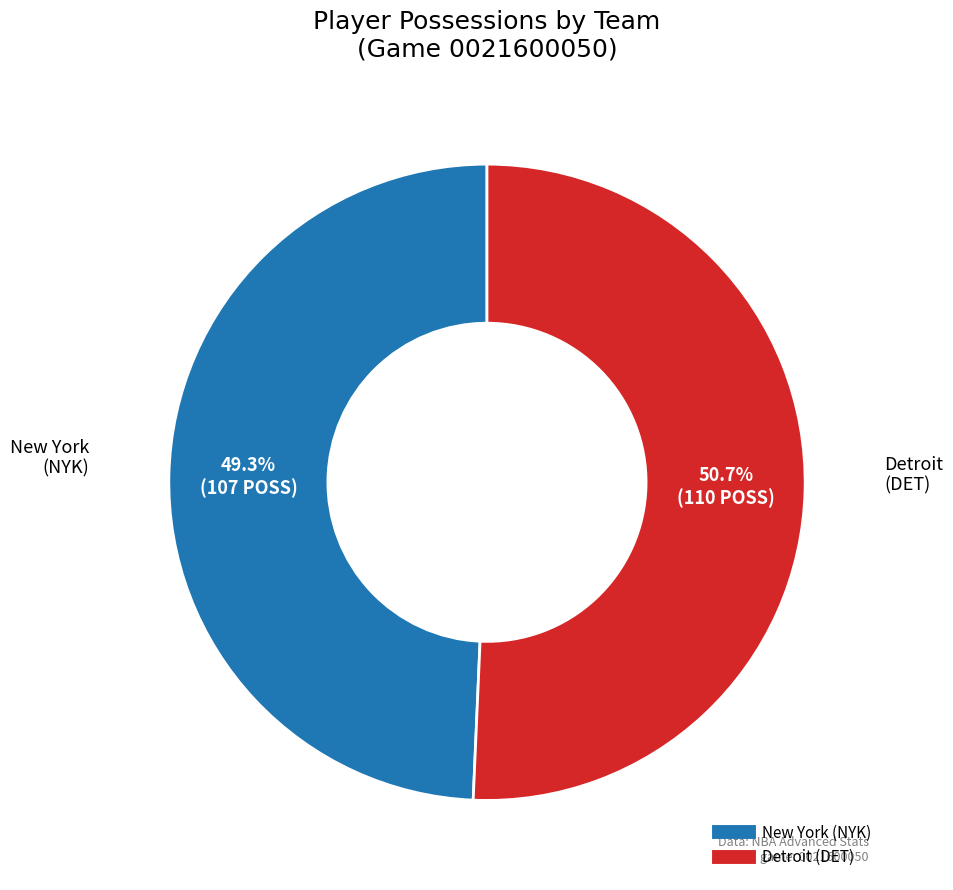

Approximately how many times larger is the value at New York compared to Detroit?

1.0